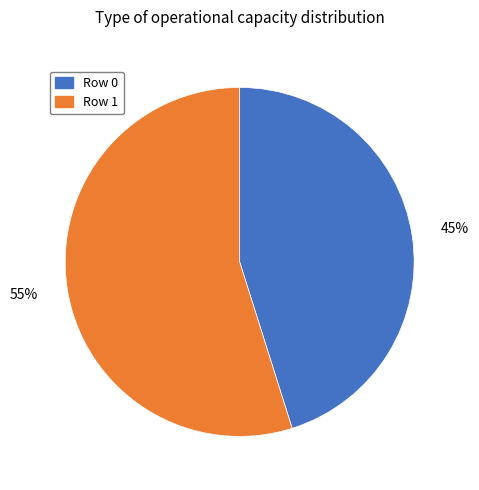

Rank the categories by value from highest to lowest.

Row 1, Row 0